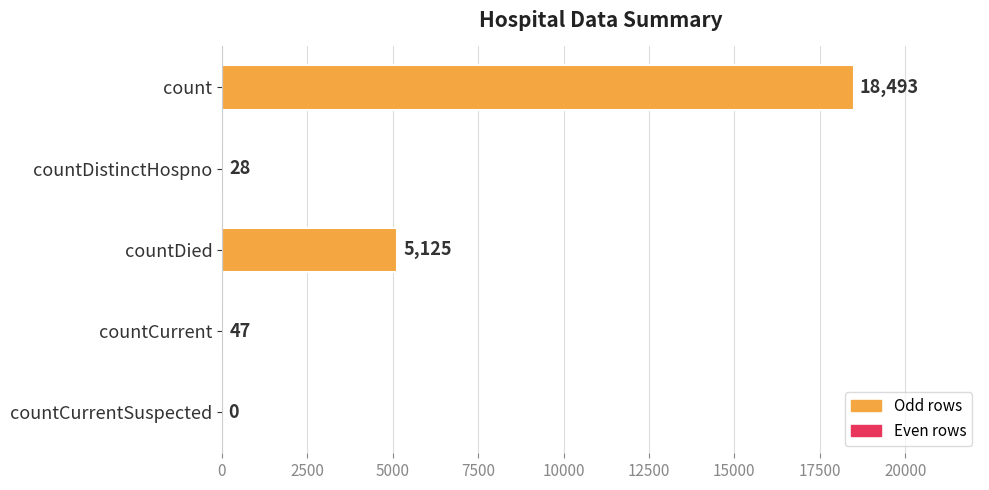

How many series are shown in this chart?

1